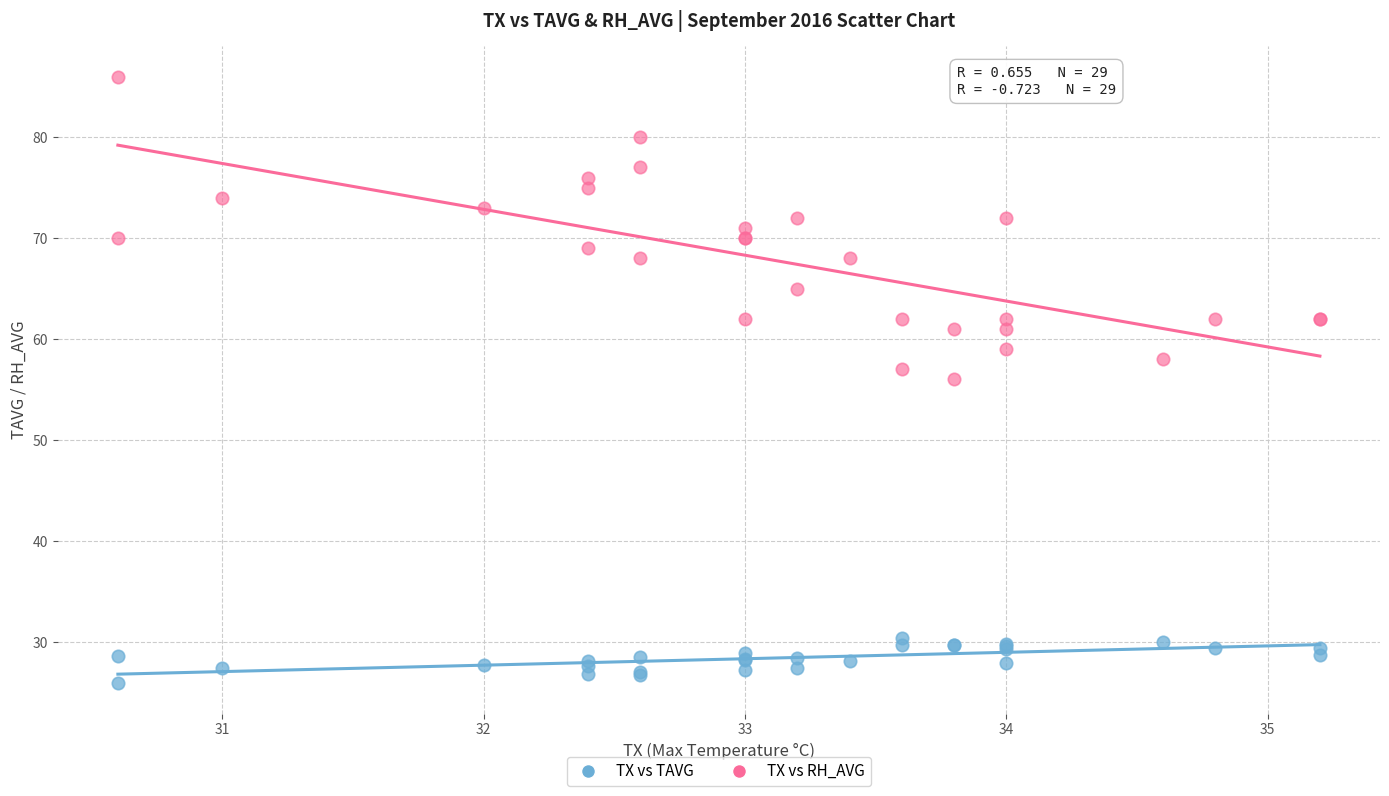

Which series reaches the maximum Y coordinate?

TX vs RH_AVG